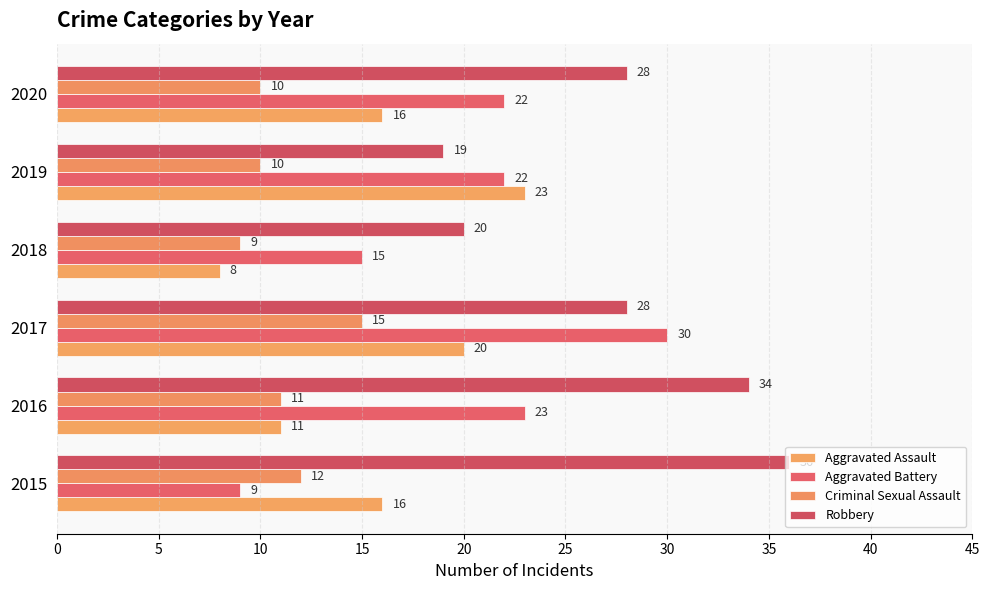

Which series has the largest total across all categories?

Robbery